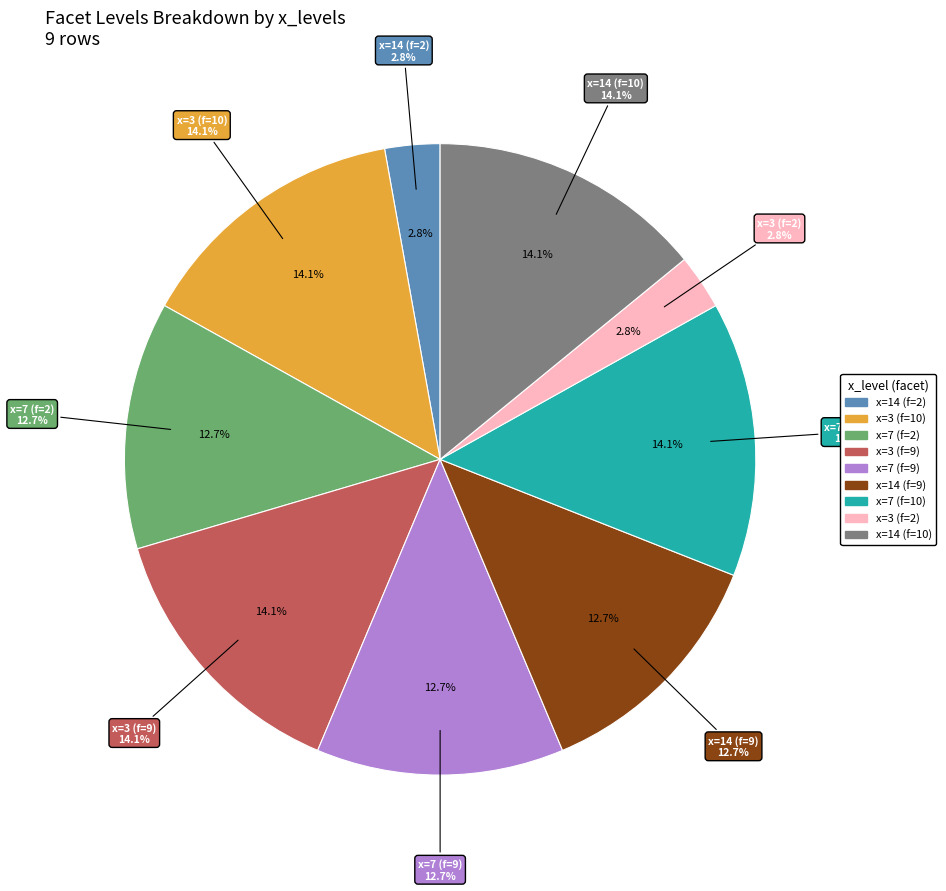

Count the number of slices in the pie.

9